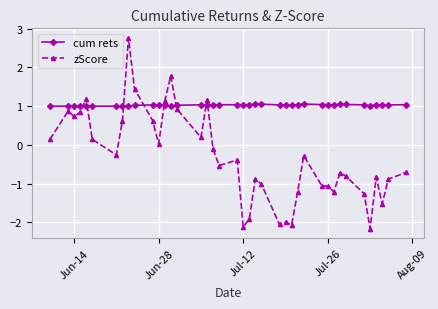

Count the number of categories in the chart.

40